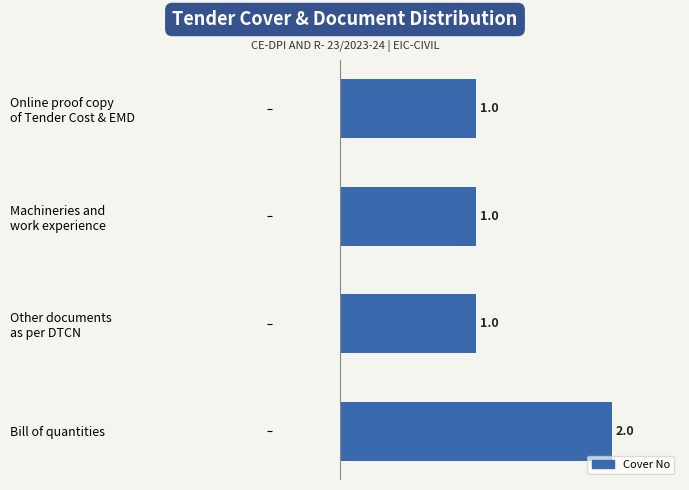

Count the values in the range 1 to 2.

4